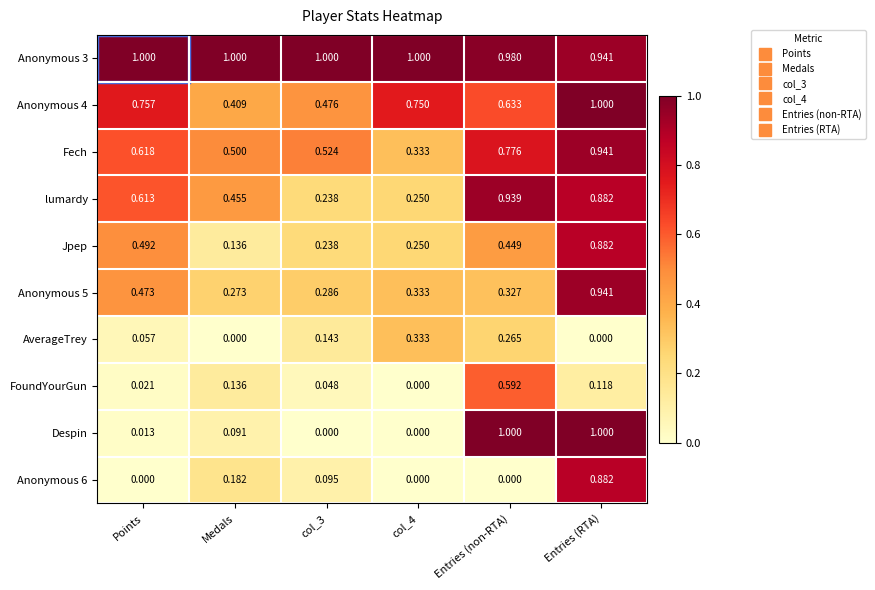

Is the value of Anonymous 6 at Entries (RTA) greater than the value of Fech at Points?

Yes